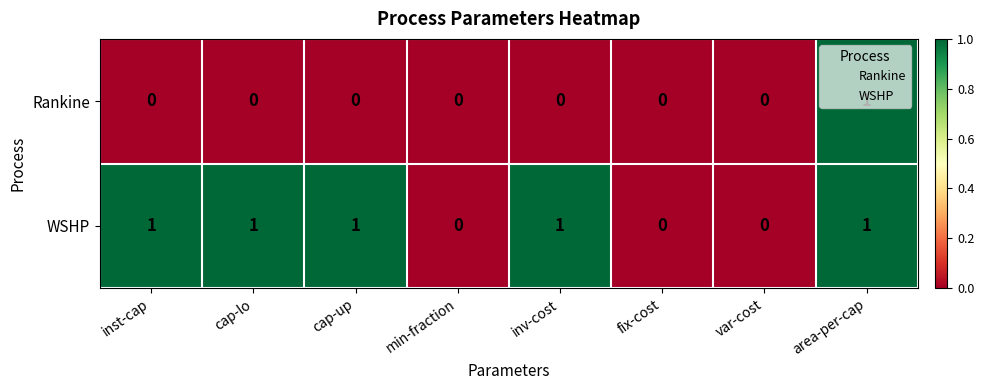

At which category is the sum across all series the highest?

area-per-cap